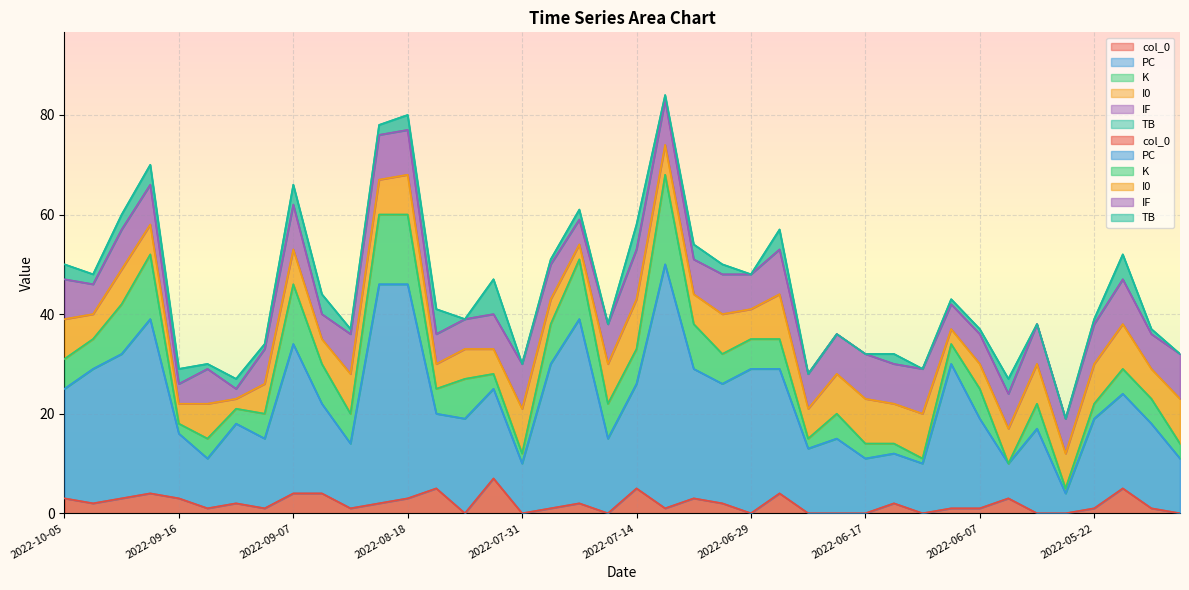

Which category has the highest value across all series?

2022-07-08